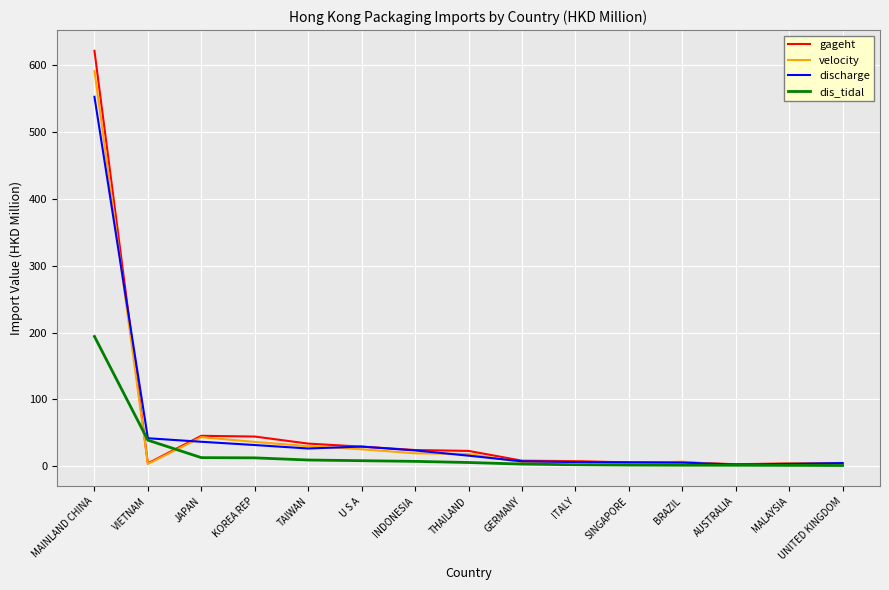

Is the value of gageht at INDONESIA greater than the value of dis_tidal at INDONESIA?

Yes